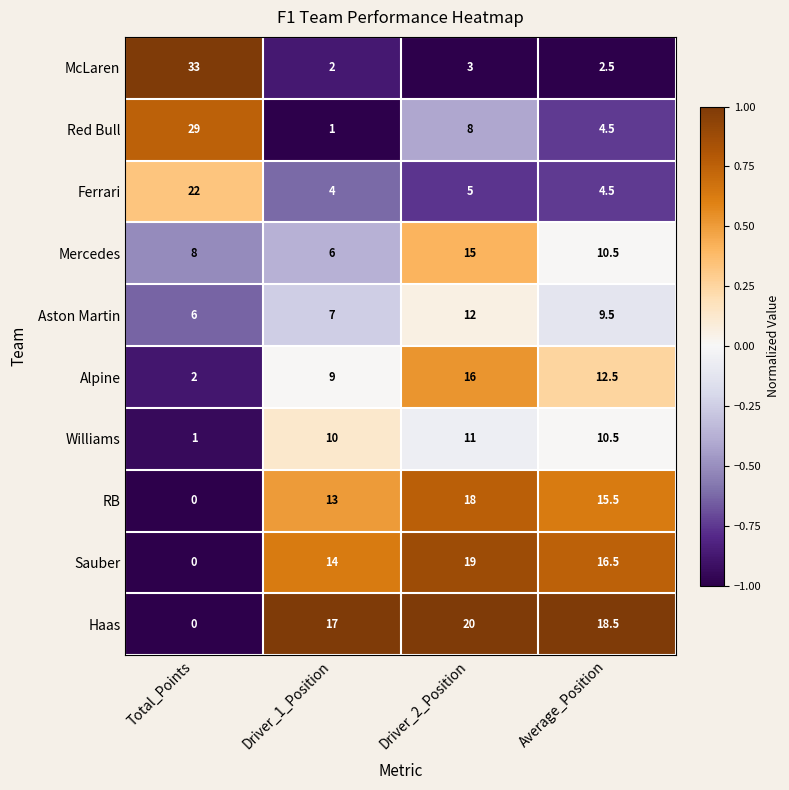

Between Total_Points and Average_Position, which series saw the biggest shift?

McLaren